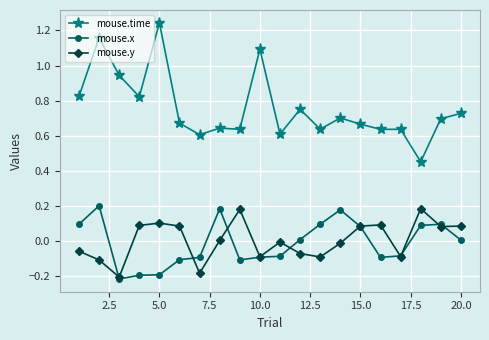

True or false: mouse.x has more than 1 points higher than both neighbors.

True